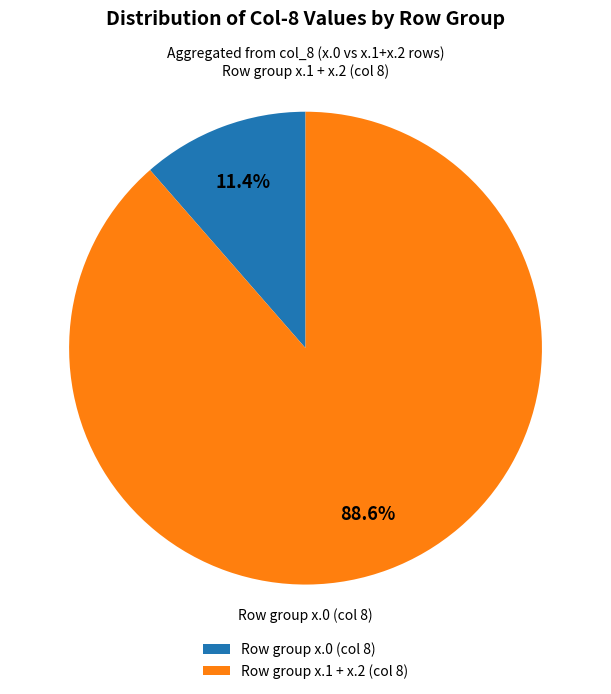

How many segments does this pie chart have?

2